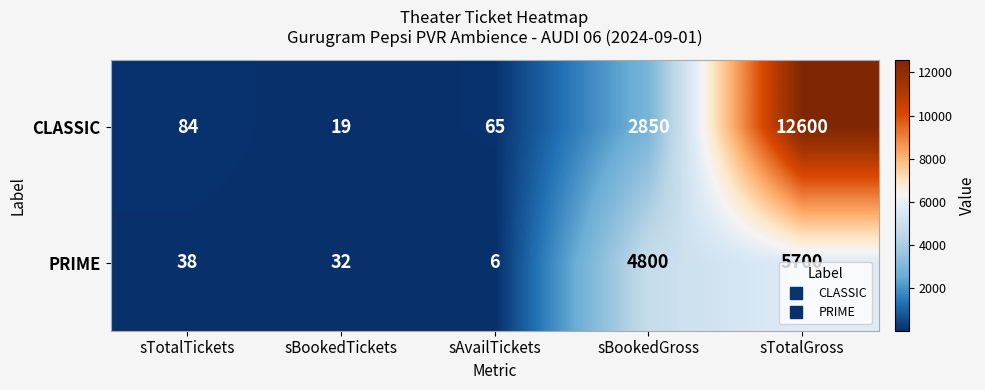

List the series in order of their overall mean, highest first.

CLASSIC, PRIME